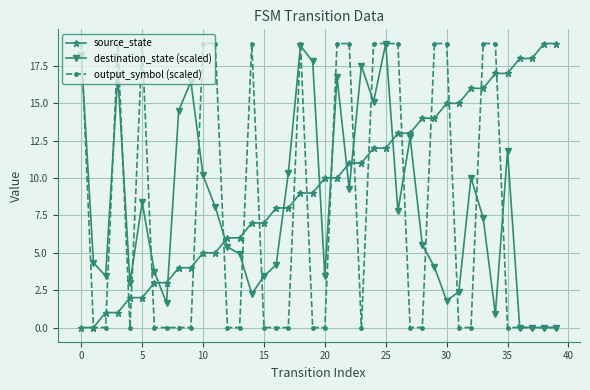

Does the chart display data point markers on the line(s)?

Yes